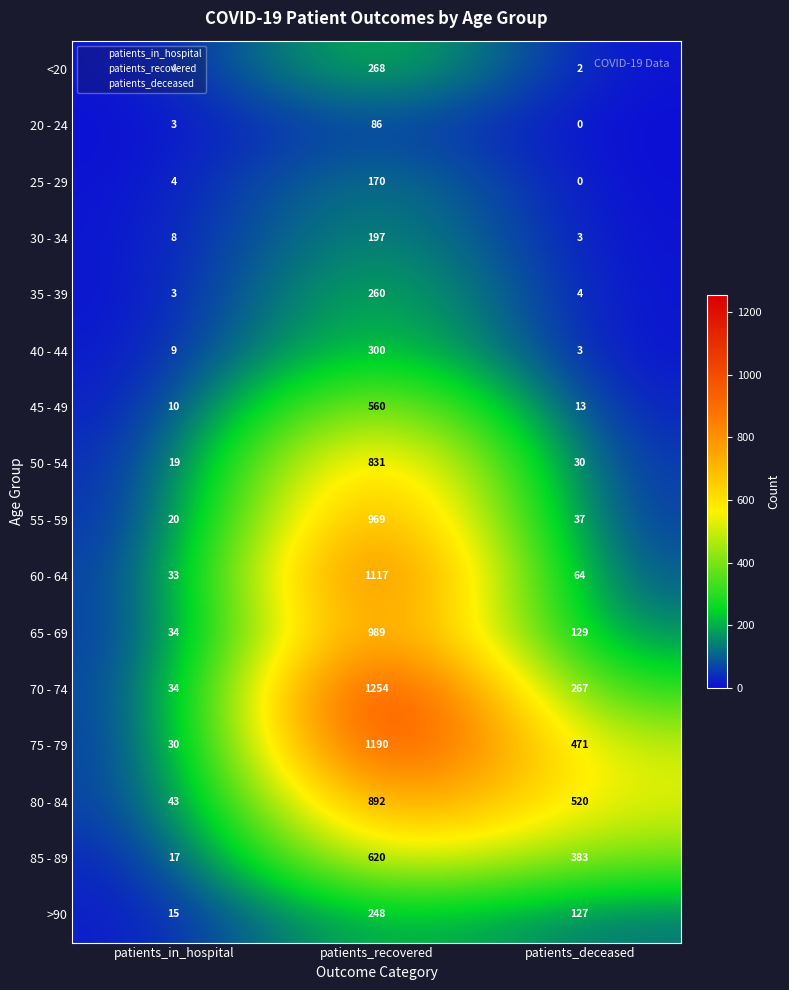

What is the spread (max minus min) of values at patients_deceased?

520